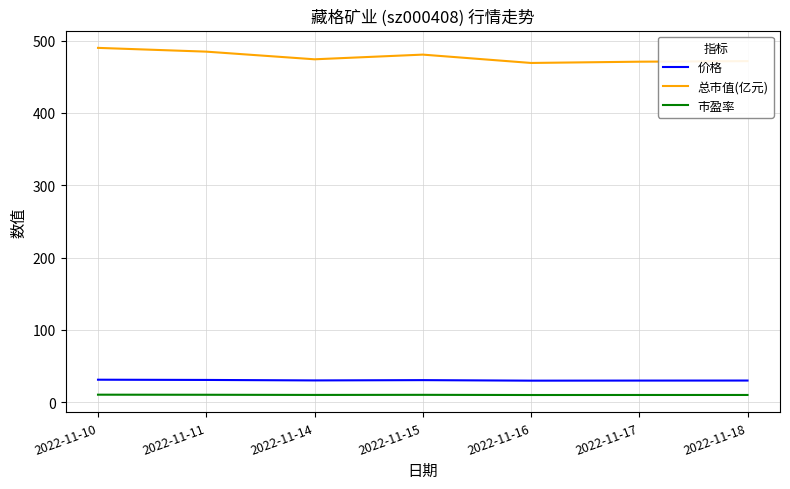

How many lines are shown in the chart?

3